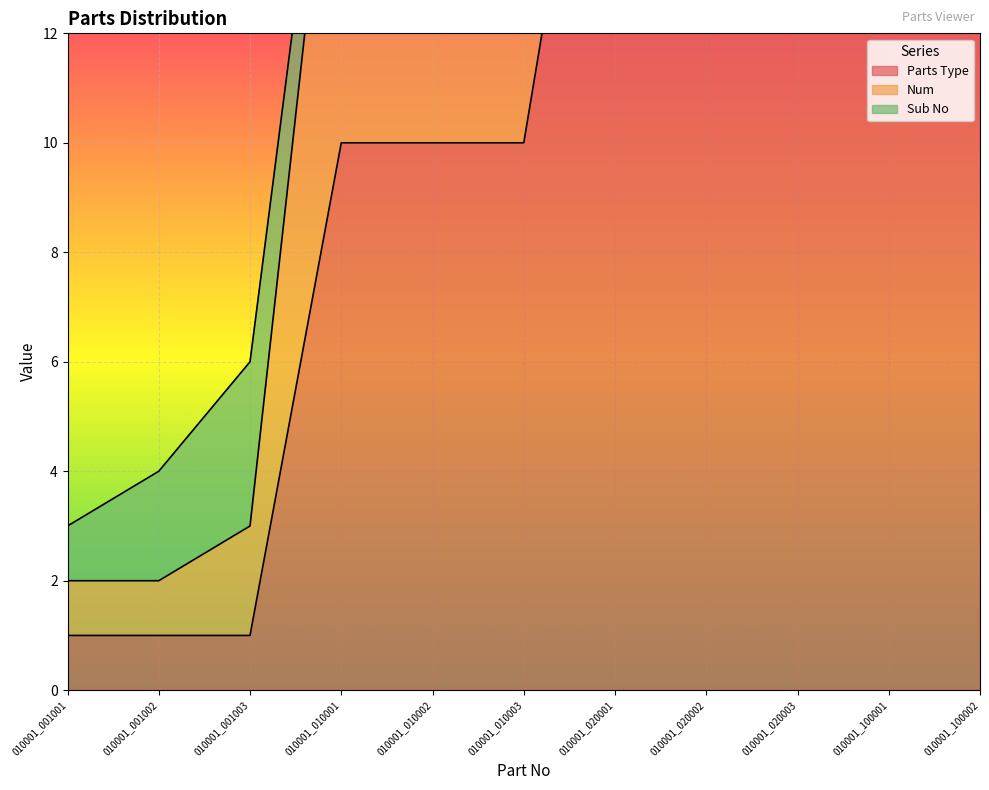

What is the sum of the Sub No values at 010001_010001 and 010001_100001?

2